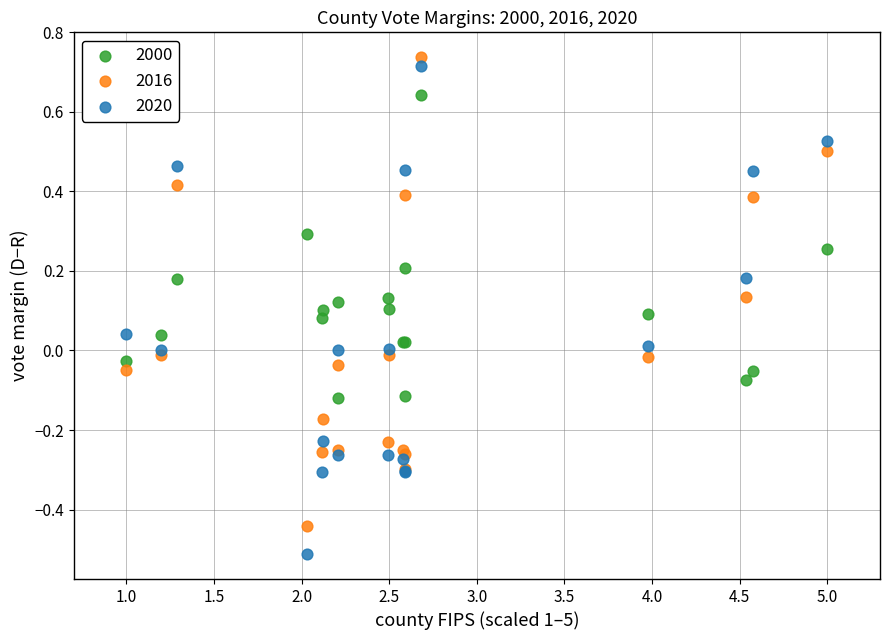

Which series reaches the minimum Y coordinate?

2020